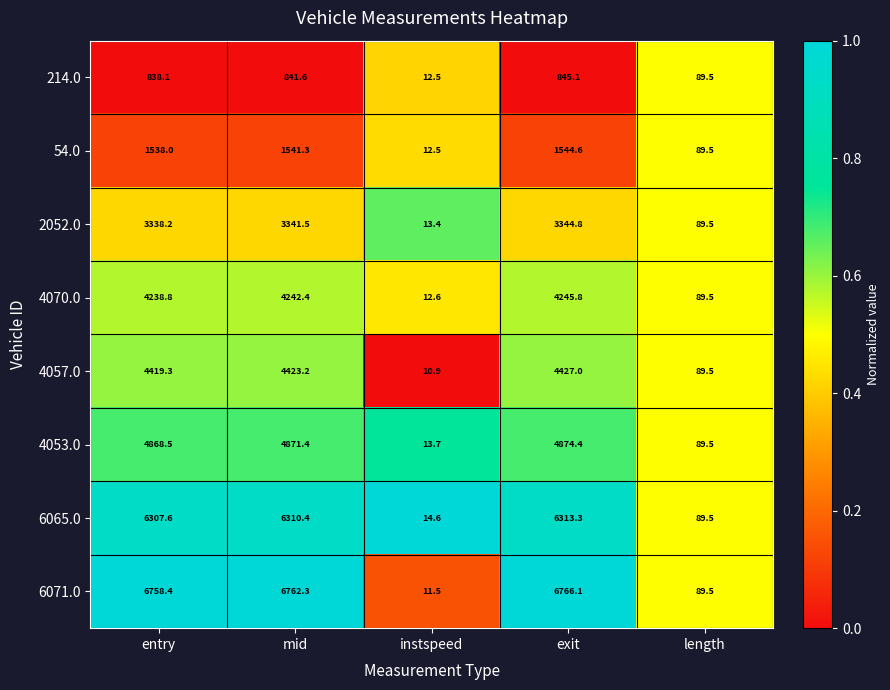

Which series has the largest range (max minus min)?

6071.0